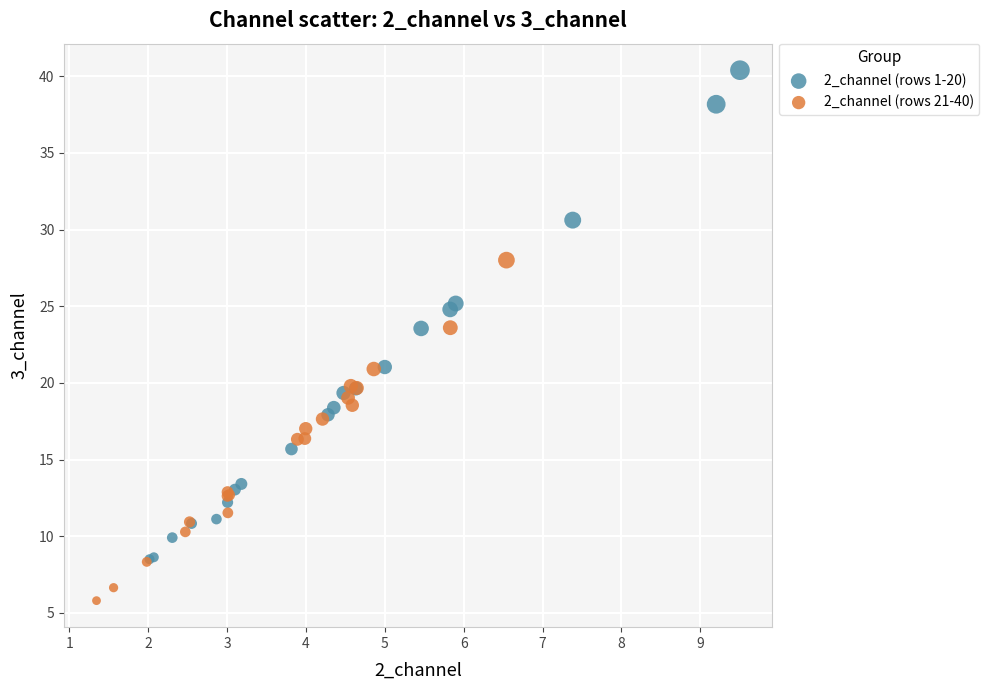

Which series contains the lowest Y value?

2_channel (rows 21-40)